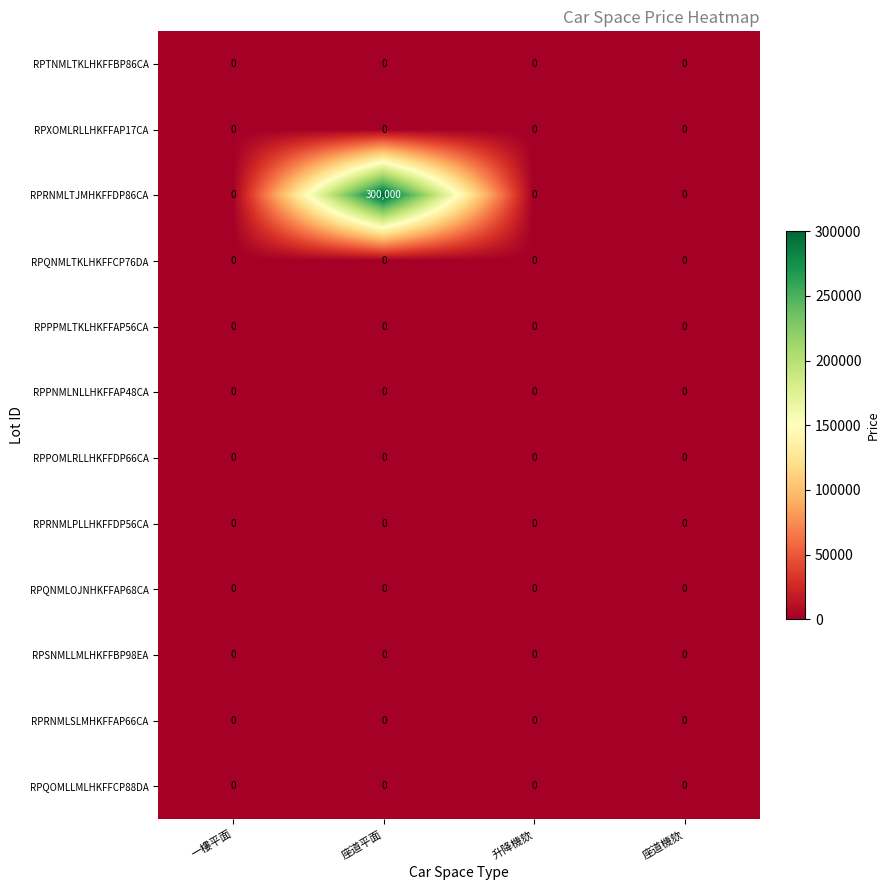

Which series has the largest range (max minus min)?

RPRNMLTJMHKFFDP86CA